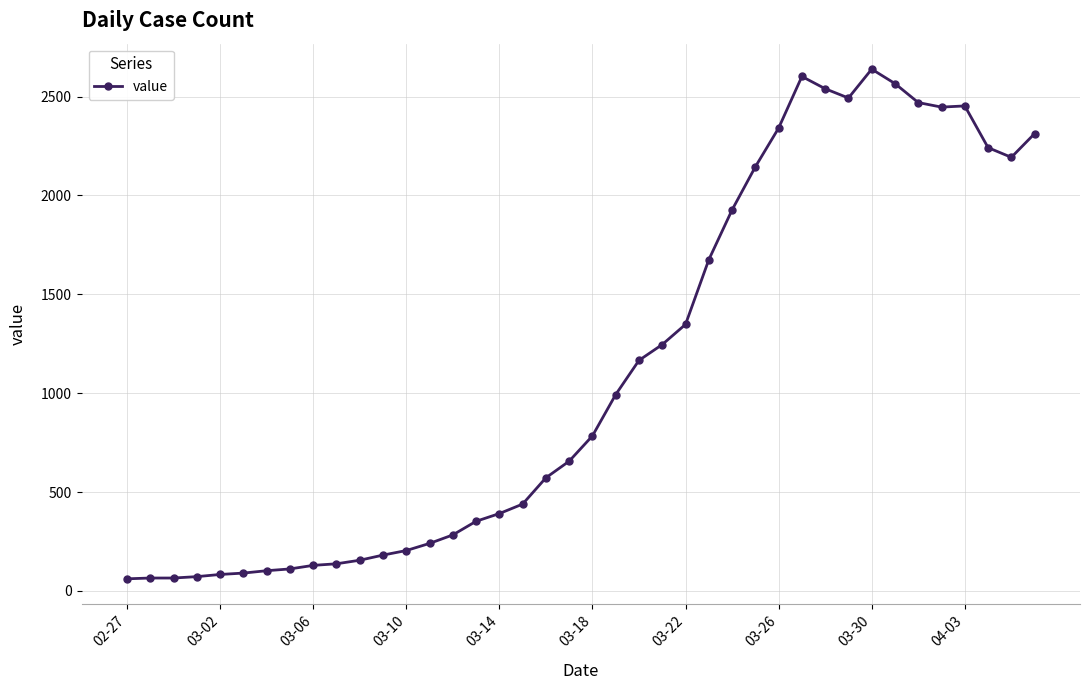

What is the value of the 12th point from the left?

181